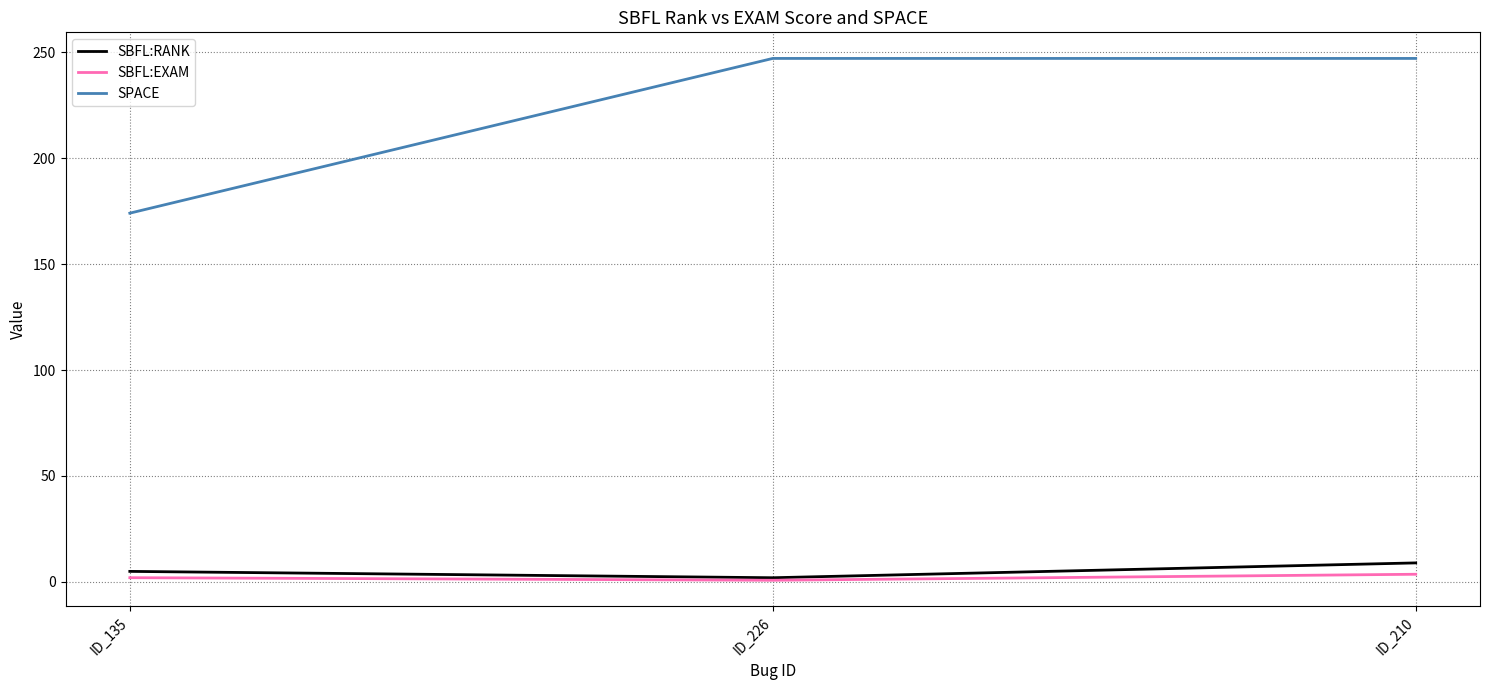

Which series has the largest range (max minus min)?

SPACE